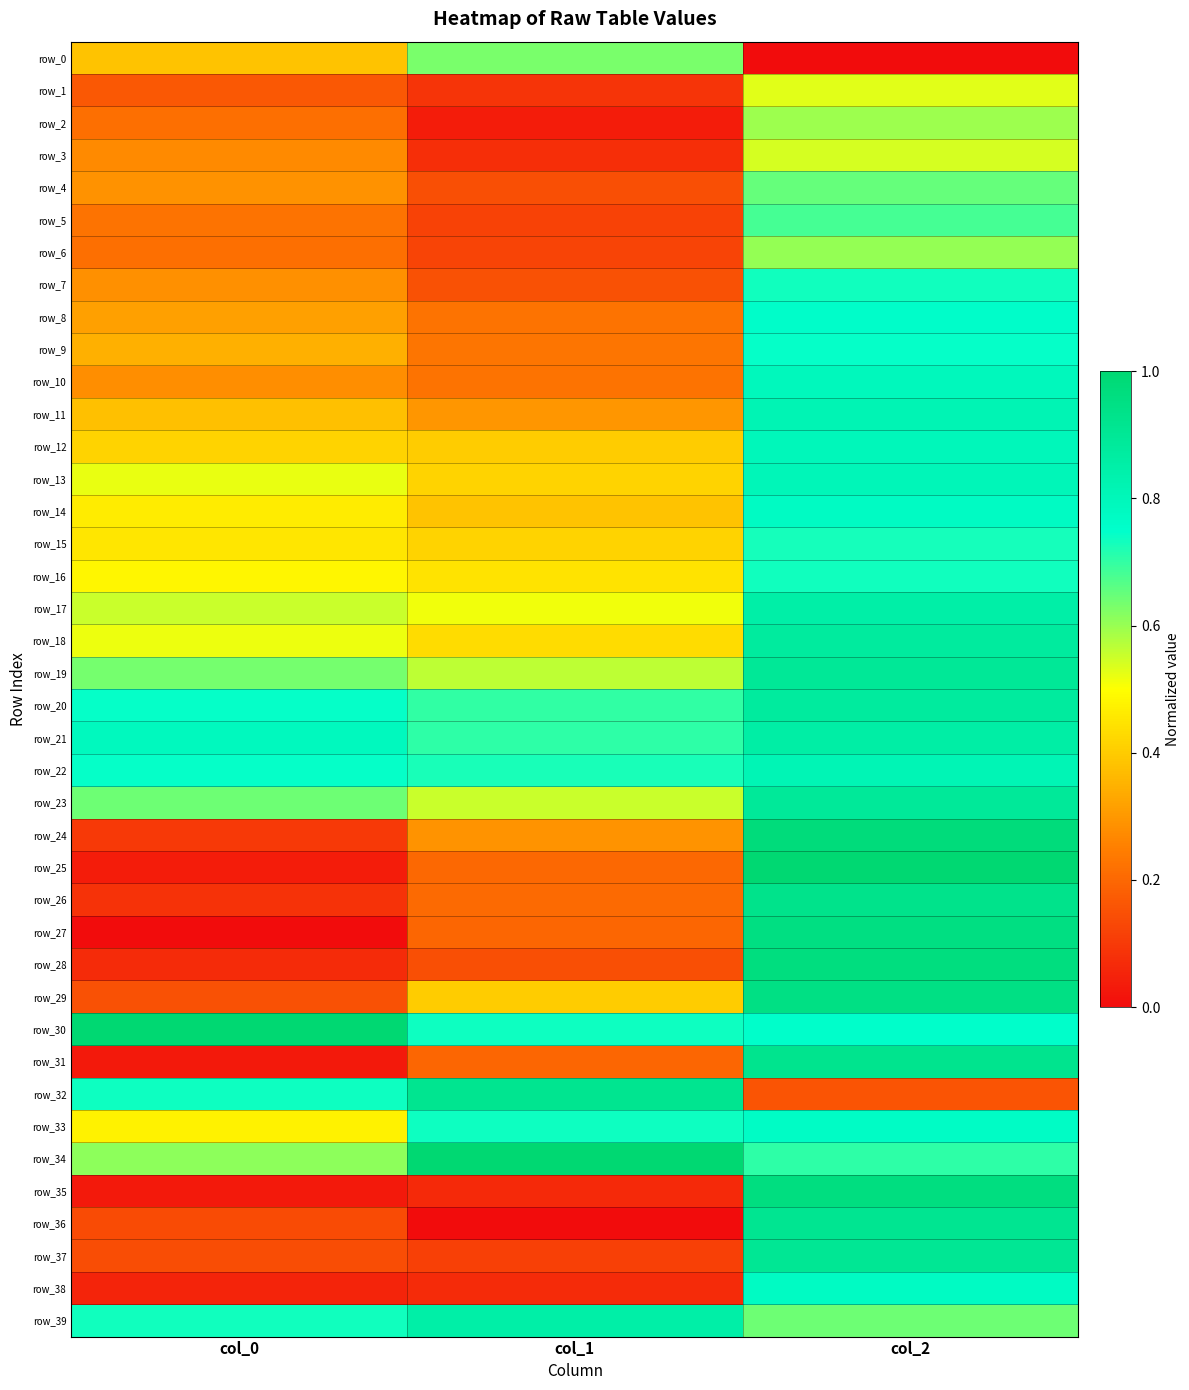

Reading right to left, extract all data points from this chart.

row_0: col_2=0.0	col_1=0.6	col_0=0.4
row_1: col_2=0.5	col_1=0.1	col_0=0.2
row_2: col_2=0.6	col_1=0.0	col_0=0.2
row_3: col_2=0.5	col_1=0.1	col_0=0.3
row_4: col_2=0.6	col_1=0.1	col_0=0.3
row_5: col_2=0.7	col_1=0.1	col_0=0.2
row_6: col_2=0.6	col_1=0.1	col_0=0.2
row_7: col_2=0.7	col_1=0.2	col_0=0.3
row_8: col_2=0.8	col_1=0.2	col_0=0.3
row_9: col_2=0.7	col_1=0.2	col_0=0.3
row_10: col_2=0.8	col_1=0.2	col_0=0.3
row_11: col_2=0.8	col_1=0.3	col_0=0.4
row_12: col_2=0.8	col_1=0.4	col_0=0.4
row_13: col_2=0.8	col_1=0.4	col_0=0.5
row_14: col_2=0.8	col_1=0.4	col_0=0.5
row_15: col_2=0.7	col_1=0.4	col_0=0.5
row_16: col_2=0.7	col_1=0.4	col_0=0.5
row_17: col_2=0.9	col_1=0.5	col_0=0.6
row_18: col_2=0.9	col_1=0.4	col_0=0.5
row_19: col_2=0.9	col_1=0.6	col_0=0.6
row_20: col_2=0.9	col_1=0.7	col_0=0.7
row_21: col_2=0.9	col_1=0.7	col_0=0.8
row_22: col_2=0.8	col_1=0.7	col_0=0.7
row_23: col_2=0.9	col_1=0.6	col_0=0.6
row_24: col_2=1.0	col_1=0.3	col_0=0.1
row_25: col_2=1.0	col_1=0.2	col_0=0.0
row_26: col_2=0.9	col_1=0.2	col_0=0.1
row_27: col_2=1.0	col_1=0.2	col_0=0.0
row_28: col_2=1.0	col_1=0.1	col_0=0.1
row_29: col_2=0.9	col_1=0.4	col_0=0.1
row_30: col_2=0.8	col_1=0.7	col_0=1.0
row_31: col_2=0.9	col_1=0.2	col_0=0.0
row_32: col_2=0.2	col_1=0.9	col_0=0.7
row_33: col_2=0.8	col_1=0.7	col_0=0.5
row_34: col_2=0.7	col_1=1.0	col_0=0.6
row_35: col_2=1.0	col_1=0.1	col_0=0.0
row_36: col_2=0.9	col_1=0.0	col_0=0.1
row_37: col_2=0.9	col_1=0.1	col_0=0.1
row_38: col_2=0.8	col_1=0.1	col_0=0.1
row_39: col_2=0.6	col_1=0.9	col_0=0.7